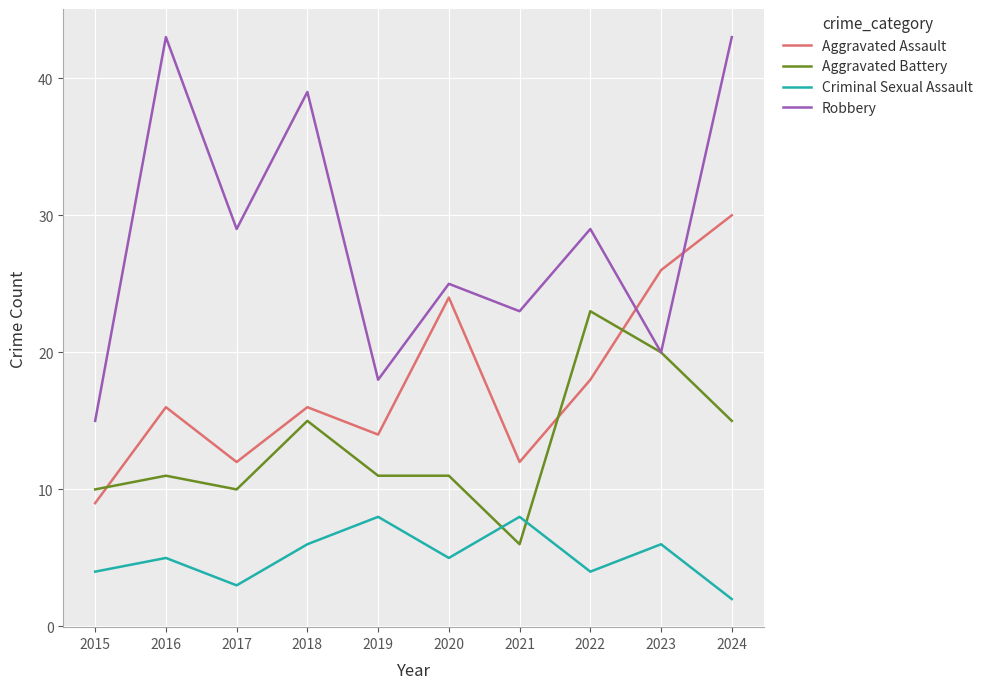

What is the spread (max minus min) of values at 2019?

10